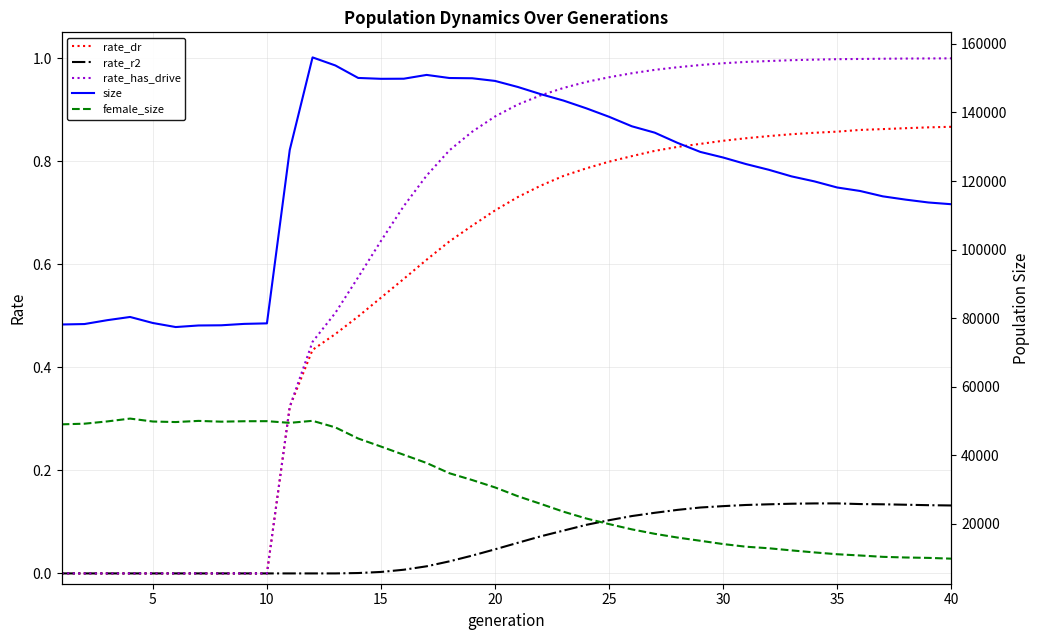

Reading left to right, list all the values displayed in this chart.

rate_dr: 0.0	0.0	0.0	0.0	0.0	0.0	0.0	0.0	0.0	0.0	0.3	0.4	0.5	0.5	0.5	0.6	0.6	0.6	0.7	0.7	0.7	0.8	0.8	0.8	0.8	0.8	0.8	0.8	0.8	0.8	0.8	0.8	0.9	0.9	0.9	0.9	0.9	0.9	0.9	0.9
rate_r2: 0.0	0.0	0.0	0.0	0.0	0.0	0.0	0.0	0.0	0.0	0.0	0.0	0.0	0.0	0.0	0.0	0.0	0.0	0.0	0.0	0.1	0.1	0.1	0.1	0.1	0.1	0.1	0.1	0.1	0.1	0.1	0.1	0.1	0.1	0.1	0.1	0.1	0.1	0.1	0.1
rate_has_drive: 0.0	0.0	0.0	0.0	0.0	0.0	0.0	0.0	0.0	0.0	0.3	0.4	0.5	0.6	0.6	0.7	0.8	0.8	0.9	0.9	0.9	0.9	0.9	1.0	1.0	1.0	1.0	1.0	1.0	1.0	1.0	1.0	1.0	1.0	1.0	1.0	1.0	1.0	1.0	1.0
size: 78177.0	78307.0	79436.0	80370.0	78610.0	77432.0	77888.0	77945.0	78353.0	78504.0	129076.0	156068.0	153716.0	150075.0	149822.0	149851.0	150959.0	150056.0	149980.0	149208.0	147442.0	145356.0	143478.0	141221.0	138748.0	135975.0	134121.0	131142.0	128504.0	126872.0	124964.0	123298.0	121368.0	119913.0	118128.0	117119.0	115550.0	114591.0	113757.0	113250.0
female_size: 49058.0	49249.0	49911.0	50735.0	49882.0	49727.0	50063.0	49836.0	49963.0	49984.0	49492.0	50087.0	48168.0	44928.0	42577.0	40180.0	37789.0	34798.0	32814.0	30664.0	28101.0	25872.0	23585.0	21600.0	19967.0	18430.0	17137.0	16043.0	15103.0	14146.0	13372.0	12922.0	12294.0	11710.0	11175.0	10814.0	10419.0	10227.0	10114.0	9888.0